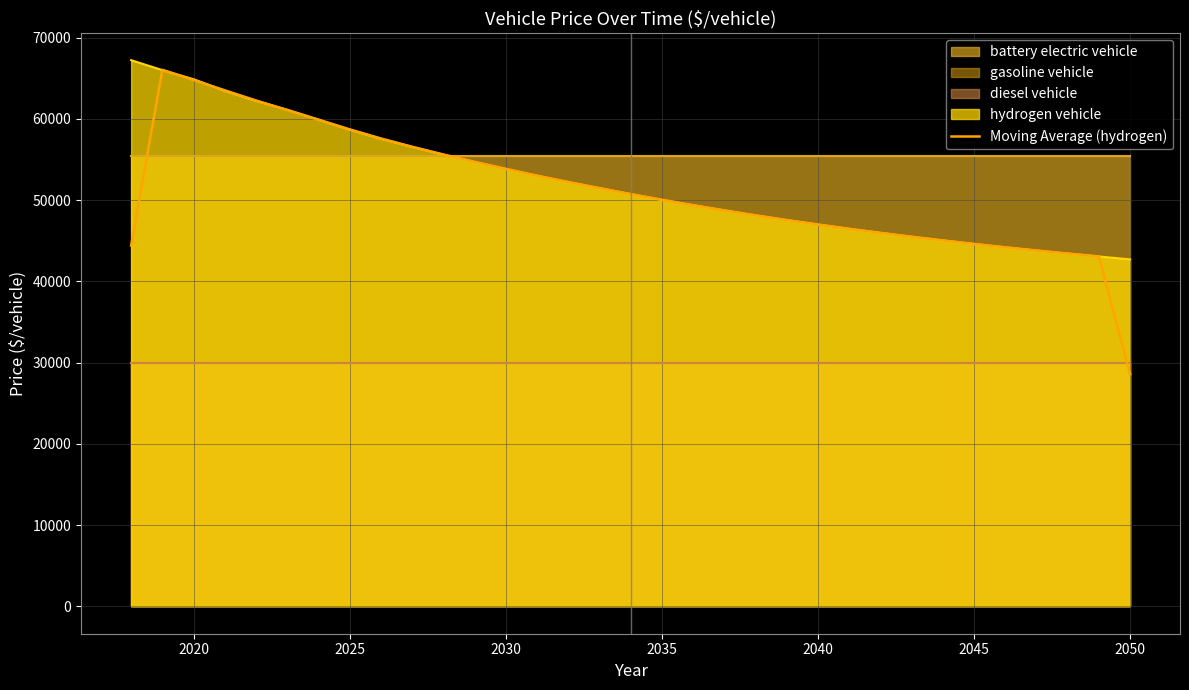

The Moving Average (hydrogen) series shows 53832.7 at 2030. True or false?

True